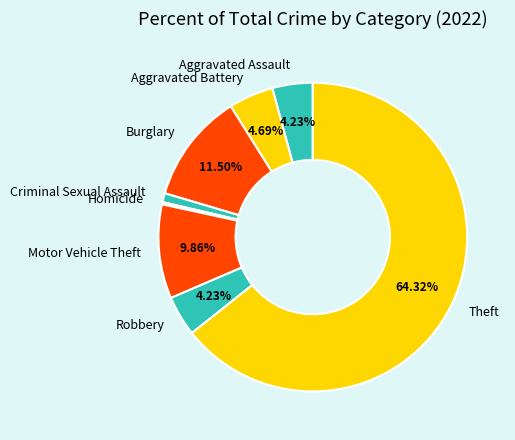

What is the largest slice in the pie chart?

Theft